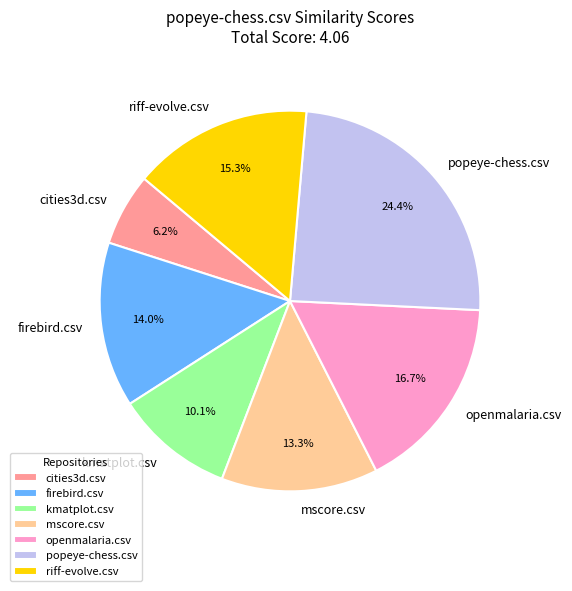

Which slice is the largest?

popeye-chess.csv